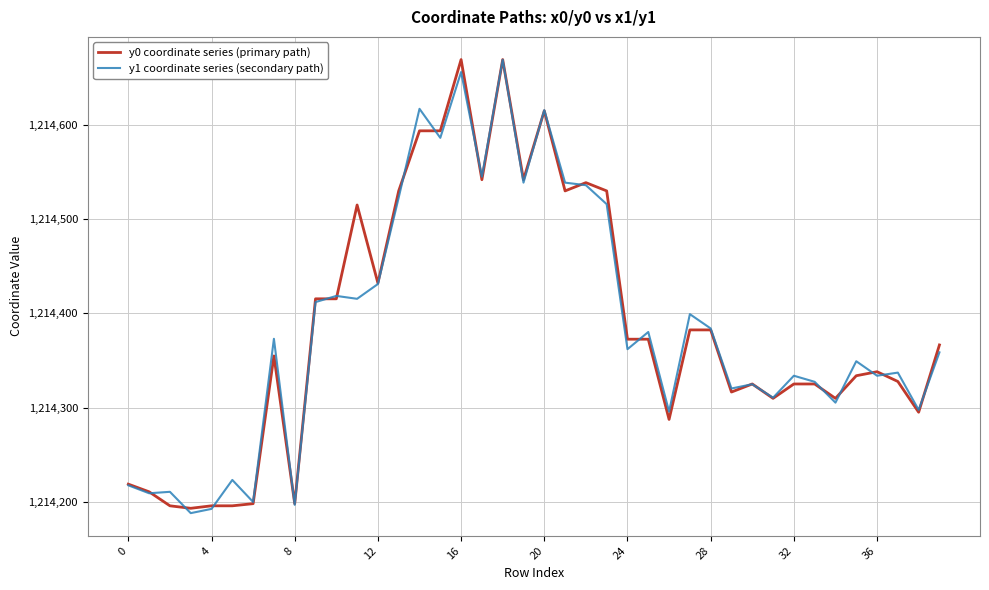

True or false: y0 coordinate series (primary path) has more than 2 points higher than both neighbors.

True